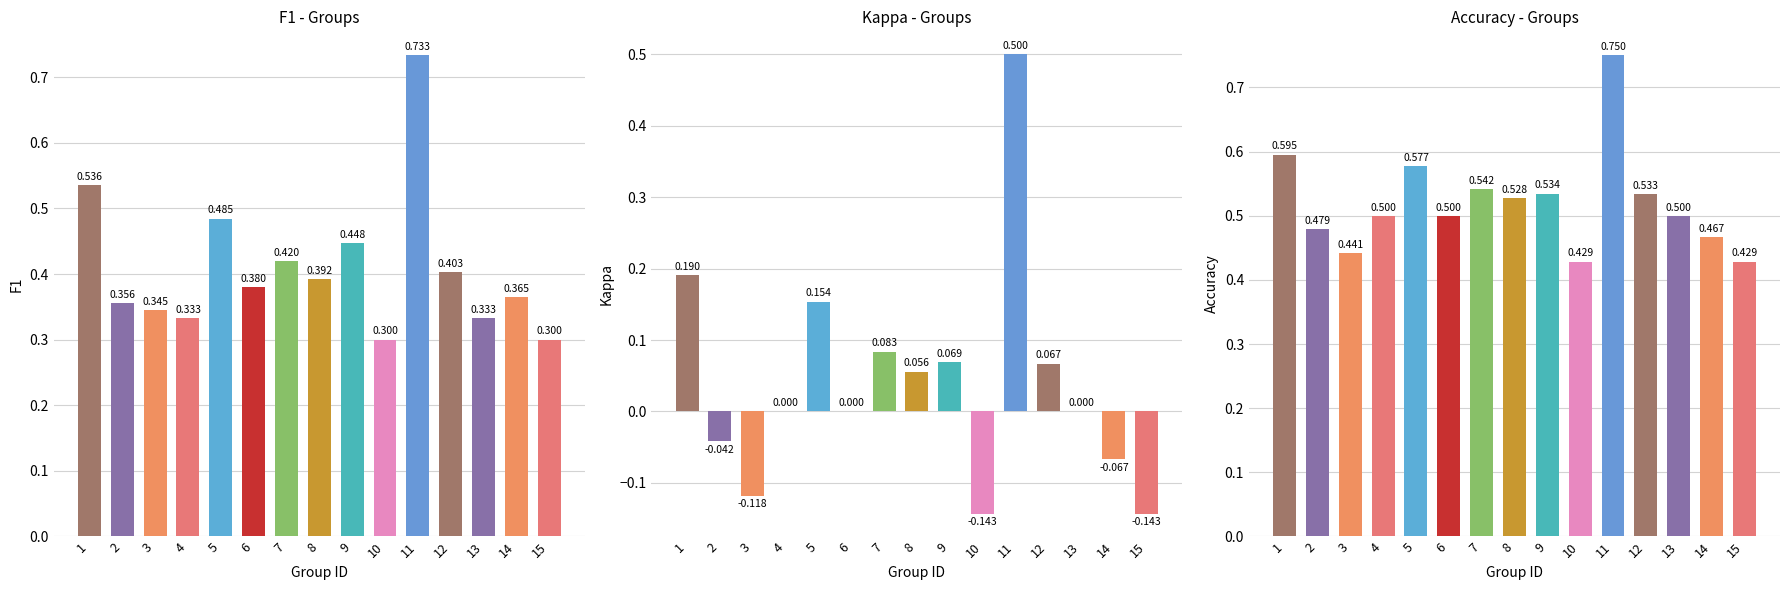

What is the maximum value for Accuracy?

0.8